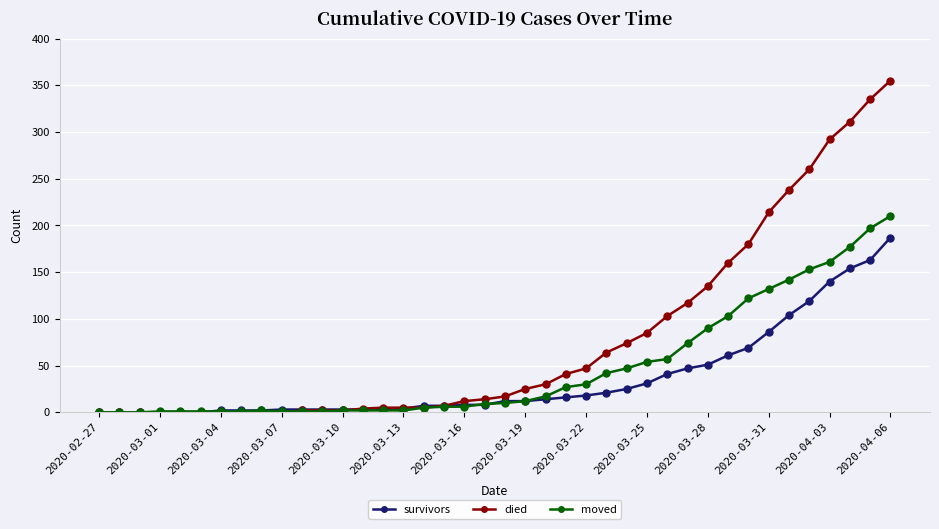

How many categories are shown in the chart?

40